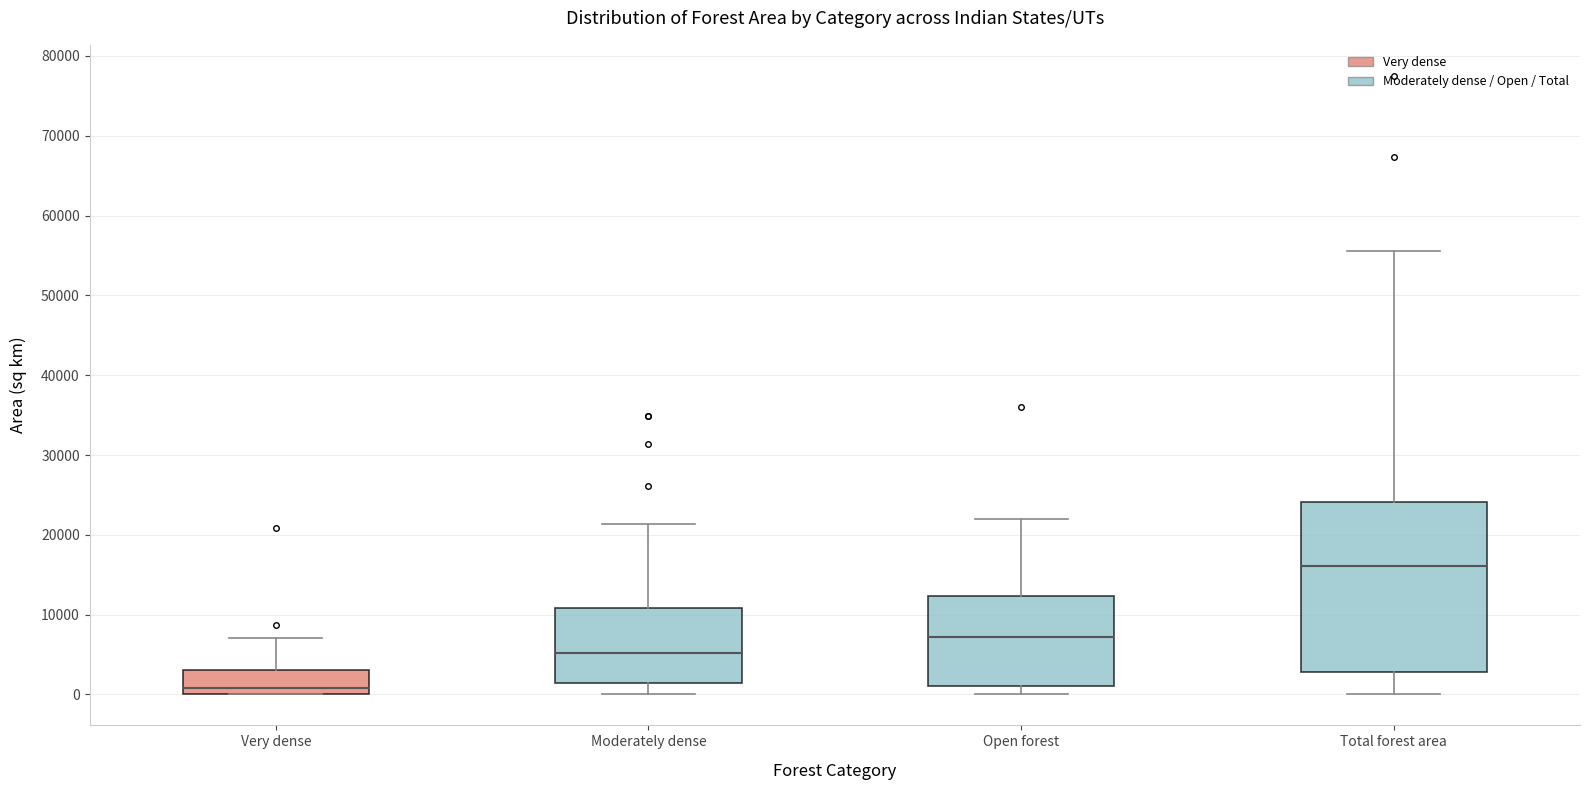

Where does the upper whisker of the box for Open forest end on the y-axis? The values are not printed on the chart, so give them approximately, as read against the axis.

22000